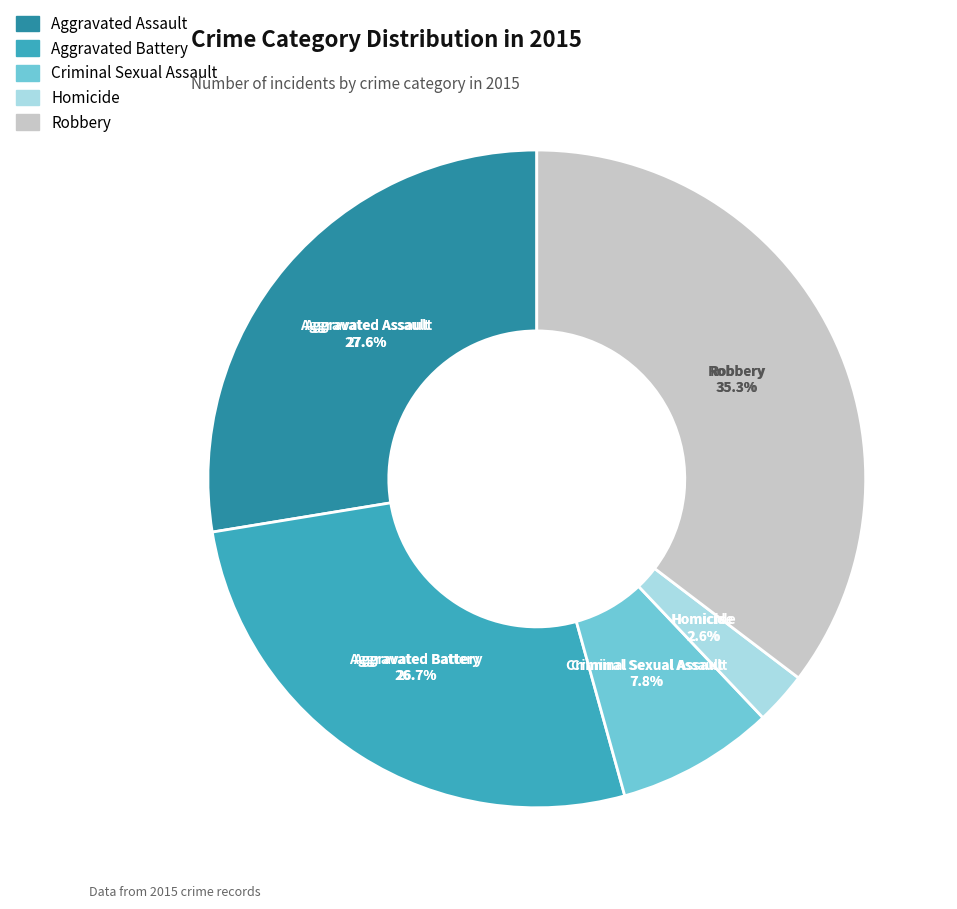

To the nearest percent, what is the average slice percentage?

20%